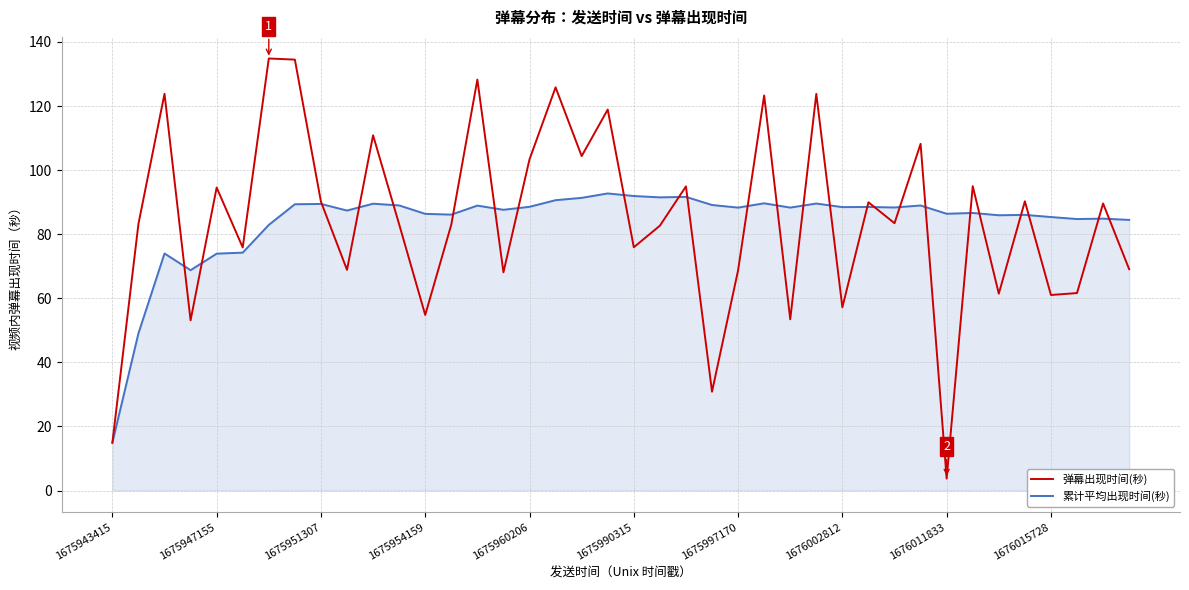

Rank the series by their maximum value, from highest to lowest.

弹幕出现时间(秒), 累计平均出现时间(秒)